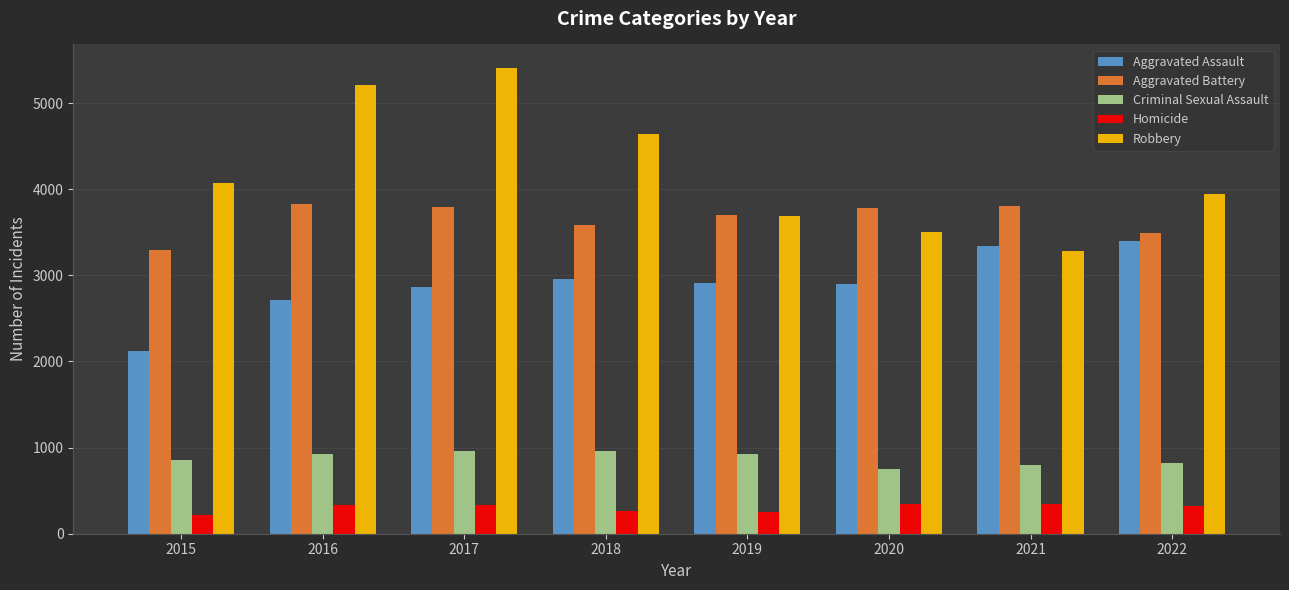

The value of Aggravated Assault at 2022 is 1491. True or false?

False